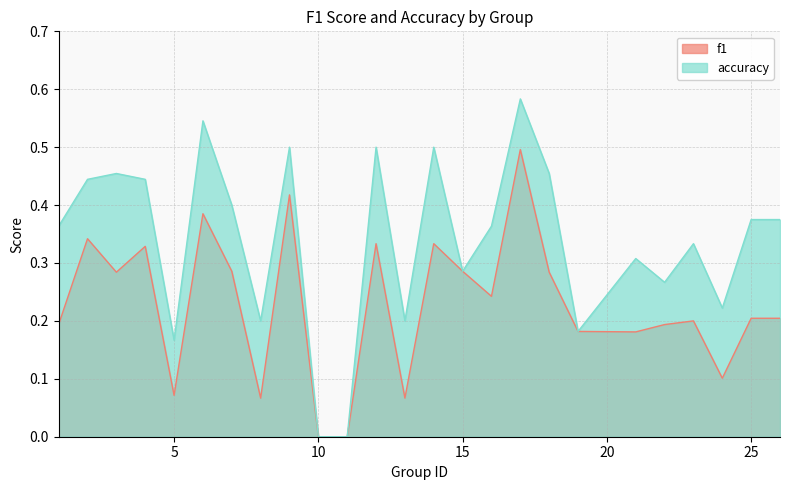

True or false: accuracy and f1 cross at least once.

False